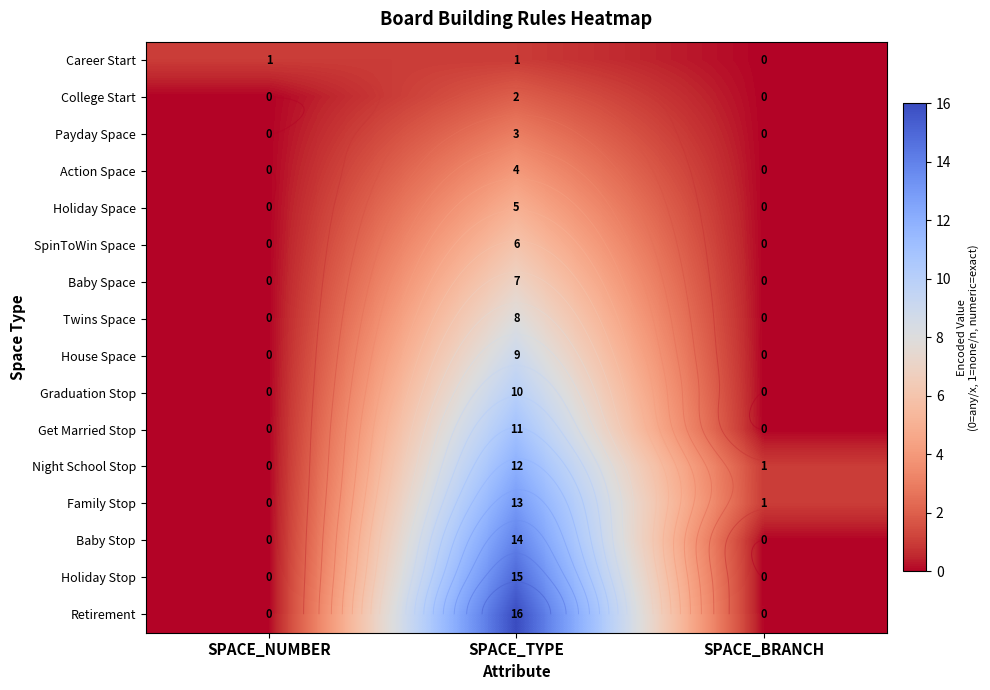

How many categories are shown in the chart?

3